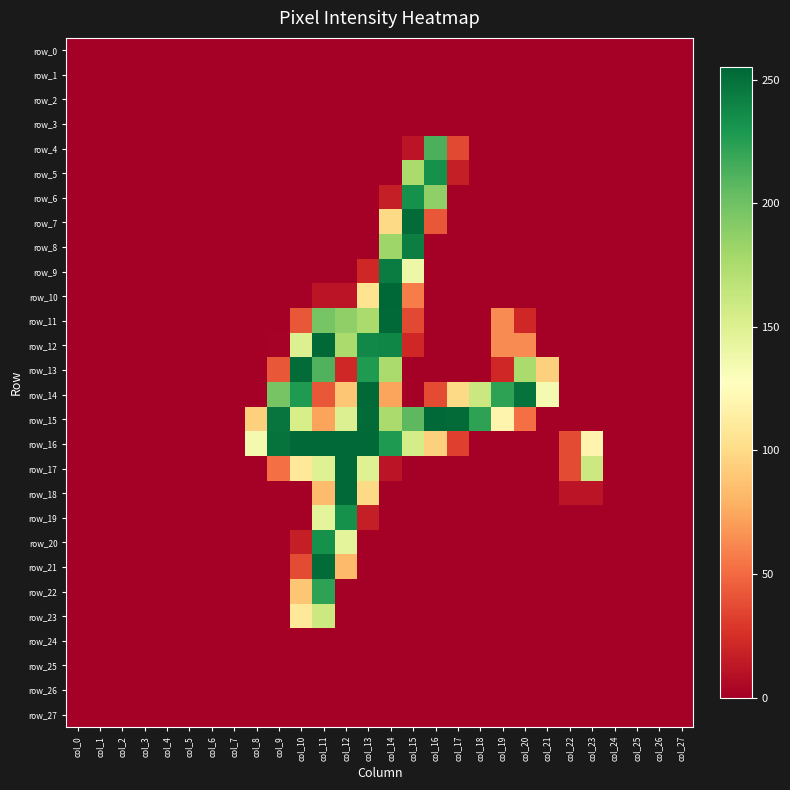

Reading left to right, extract all data points from this chart.

row_0: 0	0	0	0	0	0	0	0	0	0	0	0	0	0	0	0	0	0	0	0	0	0	0	0	0	0	0	0
row_1: 0	0	0	0	0	0	0	0	0	0	0	0	0	0	0	0	0	0	0	0	0	0	0	0	0	0	0	0
row_2: 0	0	0	0	0	0	0	0	0	0	0	0	0	0	0	0	0	0	0	0	0	0	0	0	0	0	0	0
row_3: 0	0	0	0	0	0	0	0	0	0	0	0	0	0	0	0	0	0	0	0	0	0	0	0	0	0	0	0
row_4: 0	0	0	0	0	0	0	0	0	0	0	0	0	0	0	11	213	36	0	0	0	0	0	0	0	0	0	0
row_5: 0	0	0	0	0	0	0	0	0	0	0	0	0	0	0	176	233	16	0	0	0	0	0	0	0	0	0	0
row_6: 0	0	0	0	0	0	0	0	0	0	0	0	0	0	16	233	187	0	0	0	0	0	0	0	0	0	0	0
row_7: 0	0	0	0	0	0	0	0	0	0	0	0	0	0	99	253	42	0	0	0	0	0	0	0	0	0	0	0
row_8: 0	0	0	0	0	0	0	0	0	0	0	0	0	0	181	243	0	0	0	0	0	0	0	0	0	0	0	0
row_9: 0	0	0	0	0	0	0	0	0	0	0	0	0	21	244	139	0	0	0	0	0	0	0	0	0	0	0	0
row_10: 0	0	0	0	0	0	0	0	0	0	0	11	11	105	255	57	0	0	0	0	0	0	0	0	0	0	0	0
row_11: 0	0	0	0	0	0	0	0	0	0	42	197	187	176	254	36	0	0	0	63	21	0	0	0	0	0	0	0
row_12: 0	0	0	0	0	0	0	0	0	1	150	254	176	238	239	21	0	0	0	63	63	0	0	0	0	0	0	0
row_13: 0	0	0	0	0	0	0	0	0	42	253	211	21	228	176	0	0	0	0	21	176	94	0	0	0	0	0	0
row_14: 0	0	0	0	0	0	0	0	0	197	228	42	89	254	73	0	37	99	161	223	249	134	0	0	0	0	0	0
row_15: 0	0	0	0	0	0	0	0	94	248	154	73	150	253	176	207	254	253	223	119	52	0	0	0	0	0	0	0
row_16: 0	0	0	0	0	0	0	0	135	249	254	254	254	254	228	155	94	32	0	0	0	0	37	119	0	0	0	0
row_17: 0	0	0	0	0	0	0	0	0	52	109	149	254	149	11	0	0	0	0	0	0	0	37	160	0	0	0	0
row_18: 0	0	0	0	0	0	0	0	0	0	0	84	254	99	0	0	0	0	0	0	0	0	11	11	0	0	0	0
row_19: 0	0	0	0	0	0	0	0	0	0	0	145	233	16	0	0	0	0	0	0	0	0	0	0	0	0	0	0
row_20: 0	0	0	0	0	0	0	0	0	0	16	233	145	0	0	0	0	0	0	0	0	0	0	0	0	0	0	0
row_21: 0	0	0	0	0	0	0	0	0	0	37	253	83	0	0	0	0	0	0	0	0	0	0	0	0	0	0	0
row_22: 0	0	0	0	0	0	0	0	0	0	89	223	0	0	0	0	0	0	0	0	0	0	0	0	0	0	0	0
row_23: 0	0	0	0	0	0	0	0	0	0	109	160	0	0	0	0	0	0	0	0	0	0	0	0	0	0	0	0
row_24: 0	0	0	0	0	0	0	0	0	0	0	0	0	0	0	0	0	0	0	0	0	0	0	0	0	0	0	0
row_25: 0	0	0	0	0	0	0	0	0	0	0	0	0	0	0	0	0	0	0	0	0	0	0	0	0	0	0	0
row_26: 0	0	0	0	0	0	0	0	0	0	0	0	0	0	0	0	0	0	0	0	0	0	0	0	0	0	0	0
row_27: 0	0	0	0	0	0	0	0	0	0	0	0	0	0	0	0	0	0	0	0	0	0	0	0	0	0	0	0